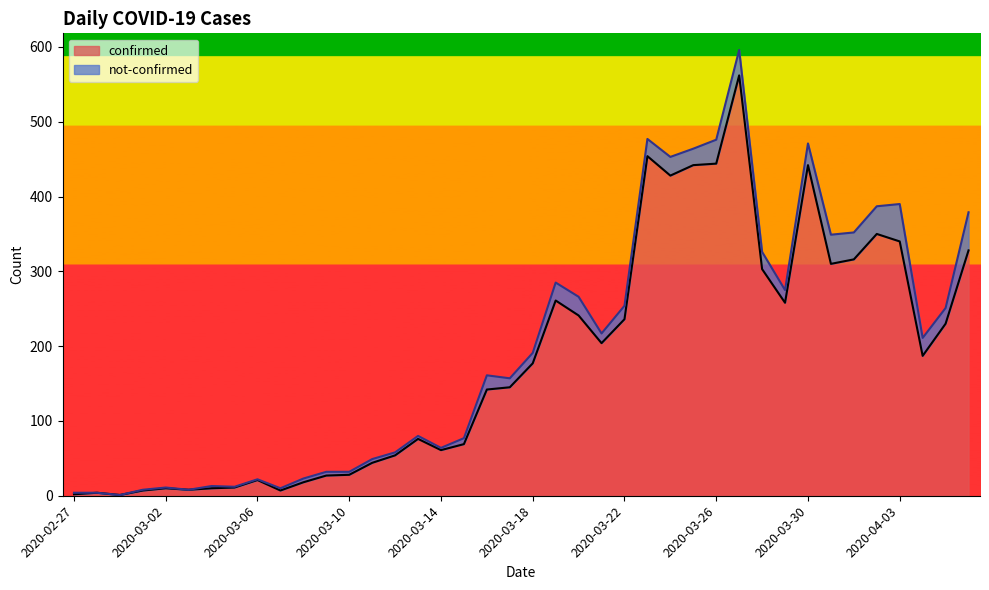

What is the label of the 7th point from the left?

2020-03-04